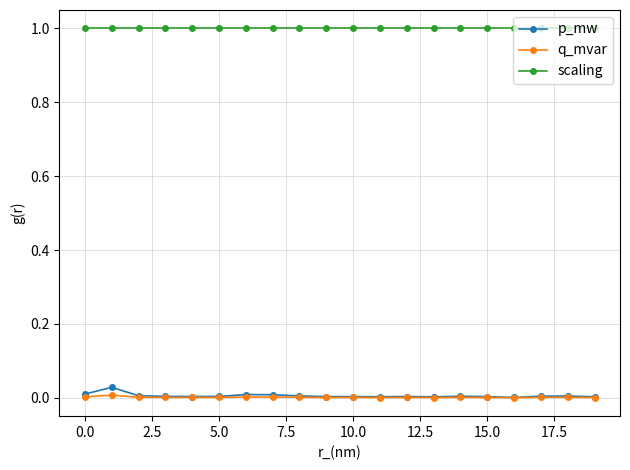

True or false: scaling and p_mw cross at least once.

False